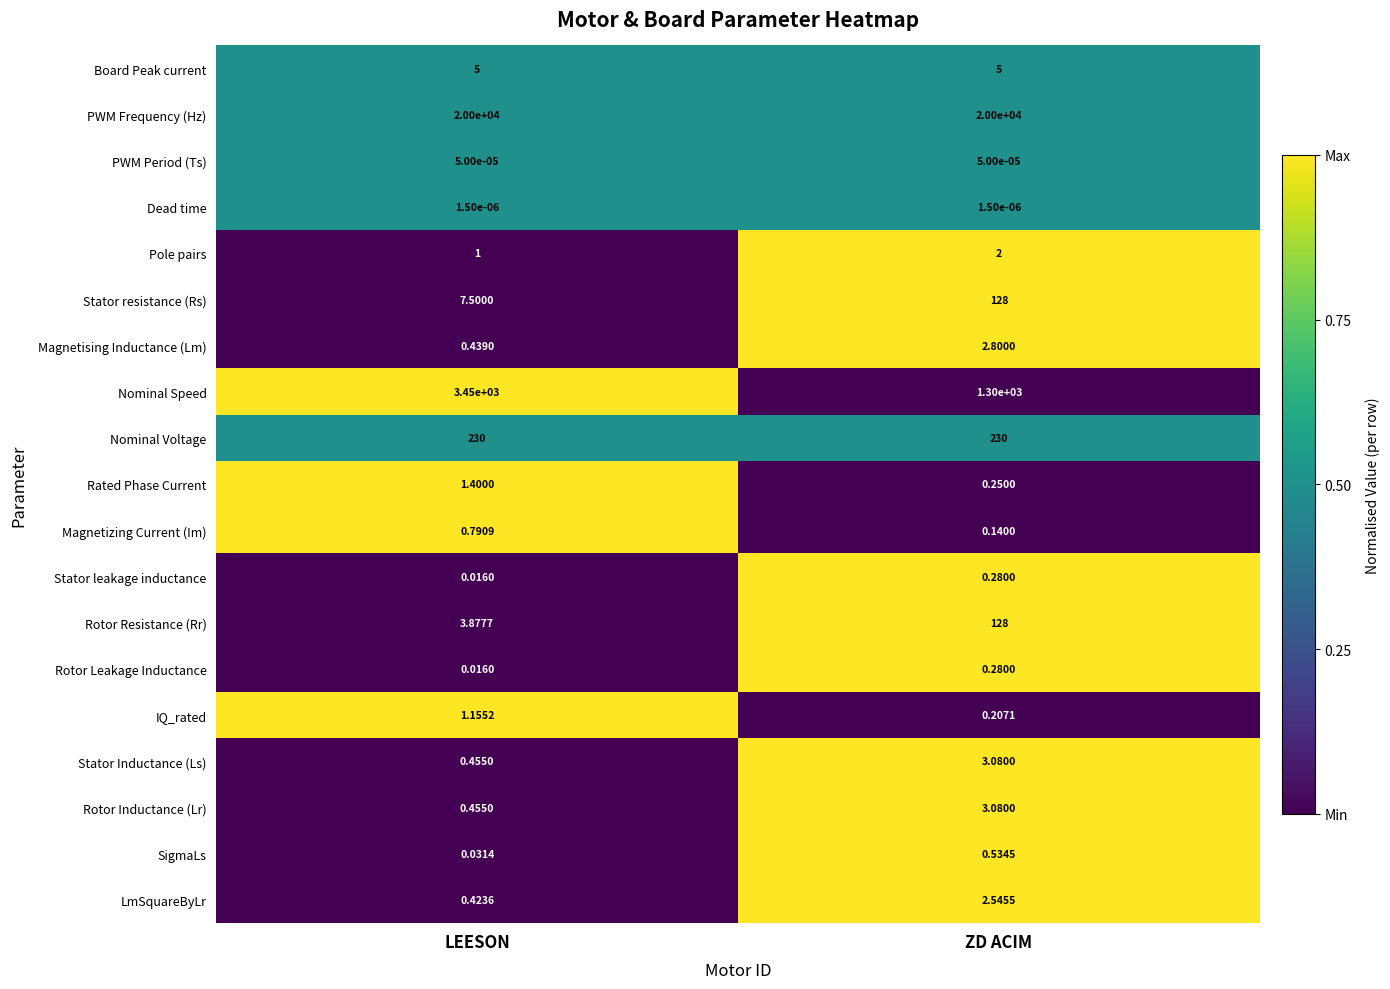

At which label is Rotor Resistance (Rr) closest to 65?

LEESON